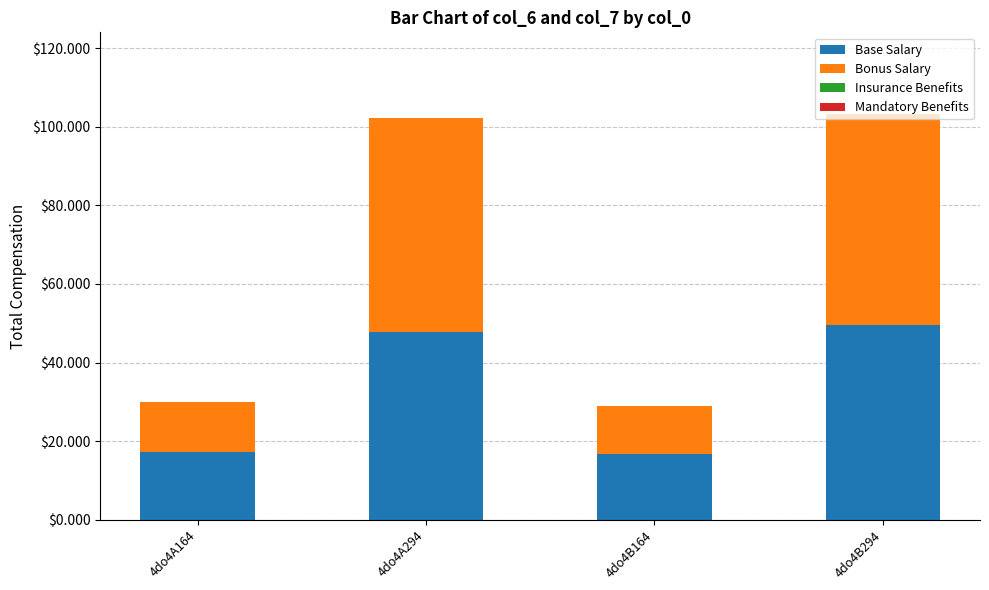

What is the total value across all series at 4do4A294?

102.2